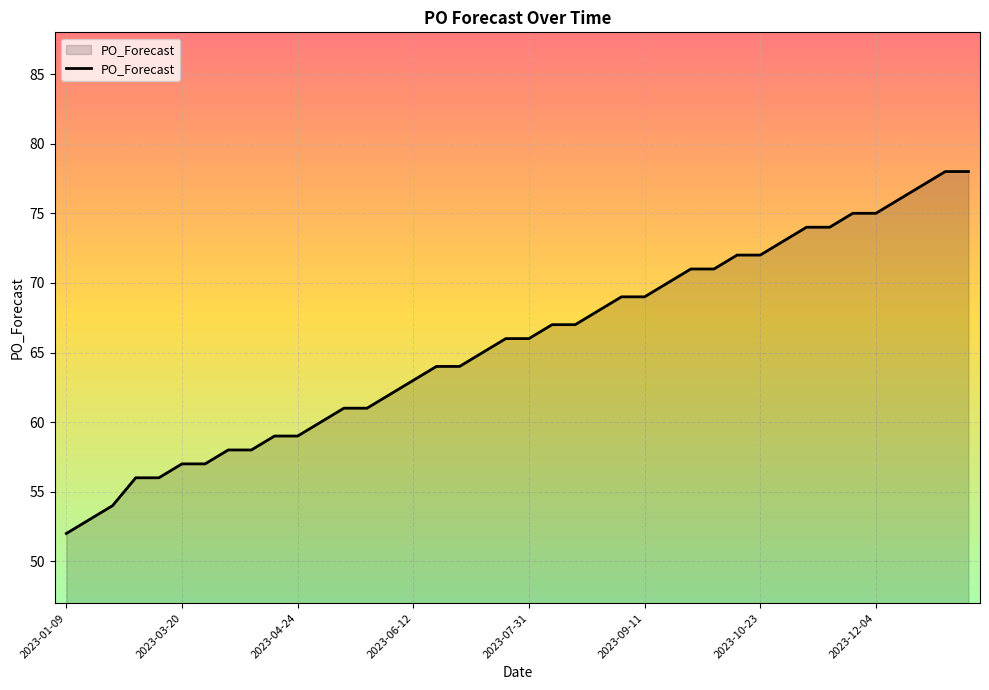

What is the greatest value displayed?

78